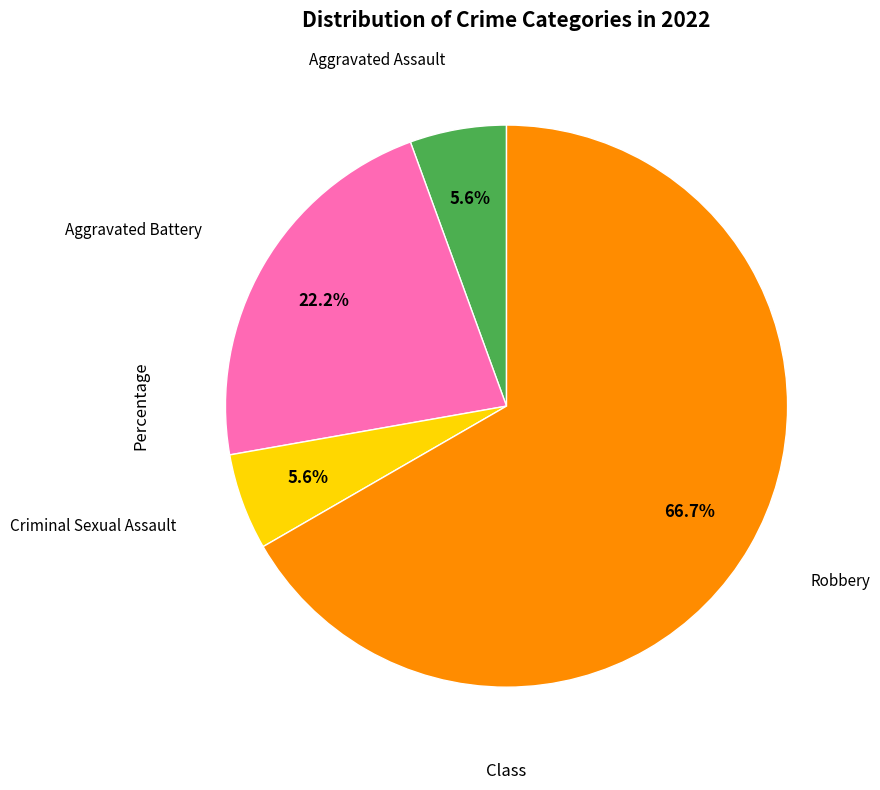

How many slices are in this pie chart?

4